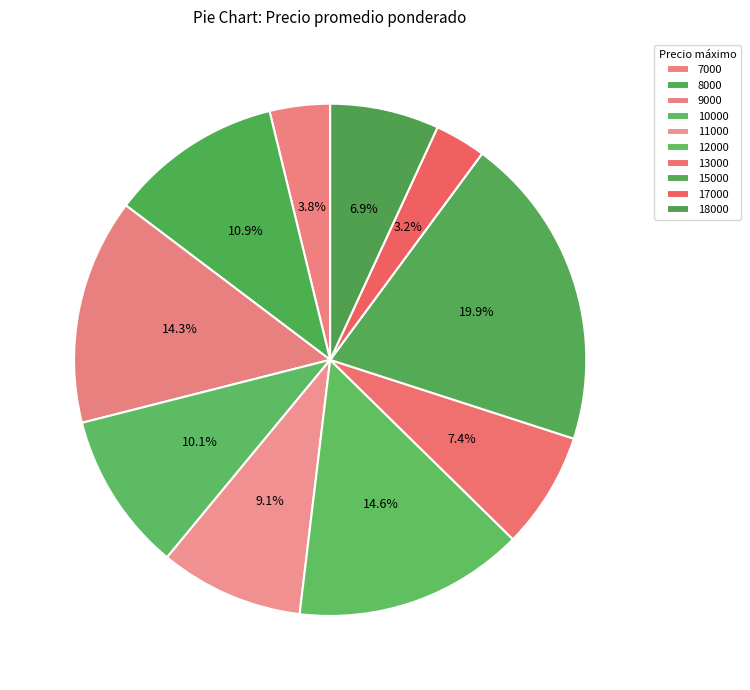

Does 9000 represent more than half of the total?

No